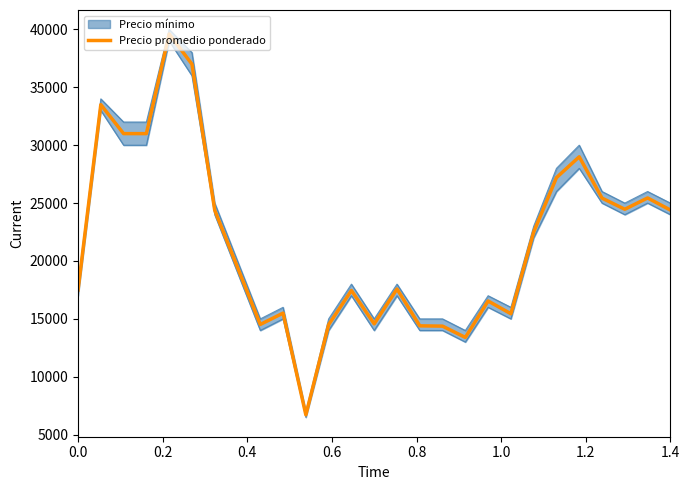

What is the maximum value for Precio promedio ponderado?

39600